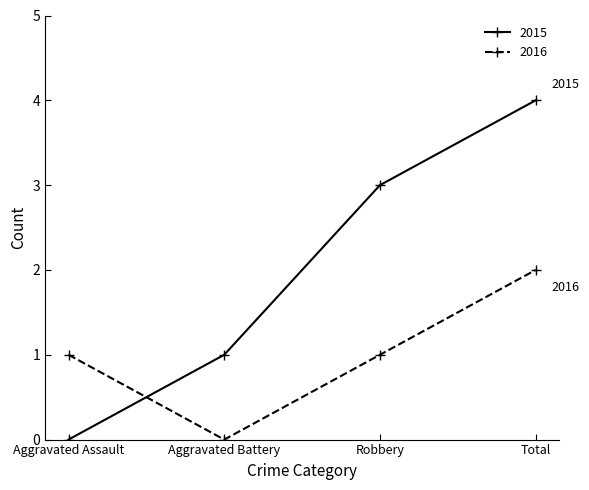

True or false: 2016 and 2015 intersect in this chart.

True